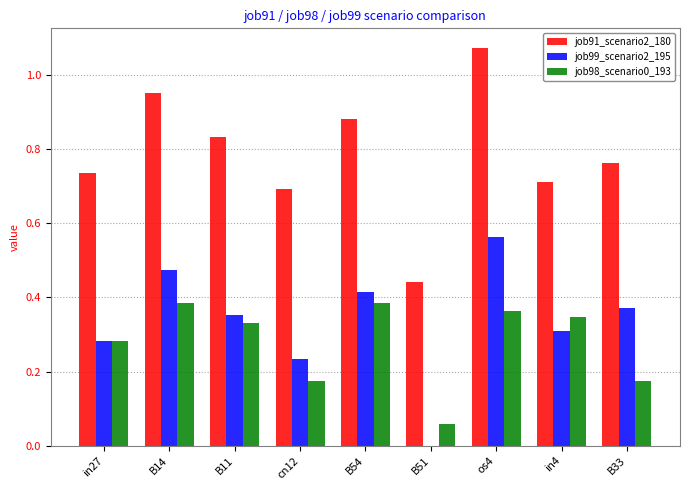

What is the sum of all job99_scenario2_195 values?

3.0